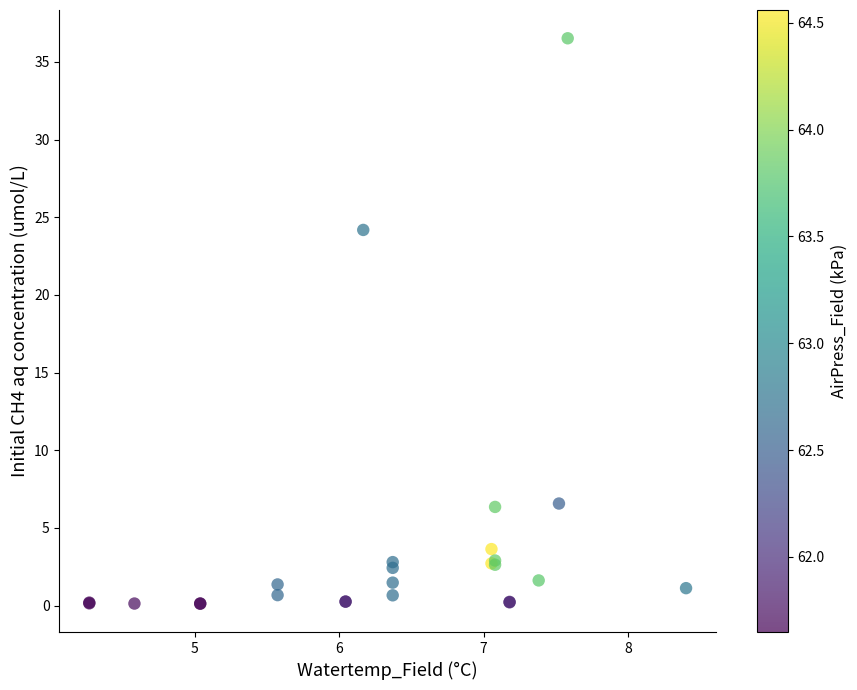

What Y value in the scatter plot is closest to 18?

24.2